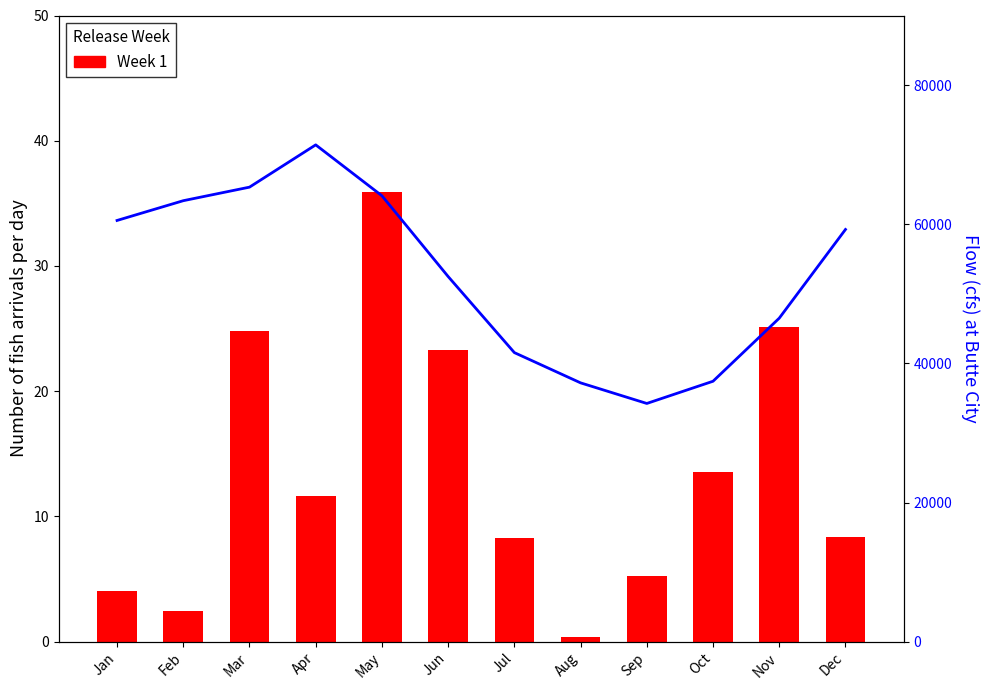

Reading left to right, what are all the values shown in this chart?

Week 1: 4.1	2.5	24.8	11.6	35.9	23.3	8.2	0.4	5.3	13.5	25.1	8.3
Flow (cfs): 1210.9	1267.7	1306.6	1428.2	1281.8	1049.7	831.0	744.1	684.9	748.7	930.1	1185.0